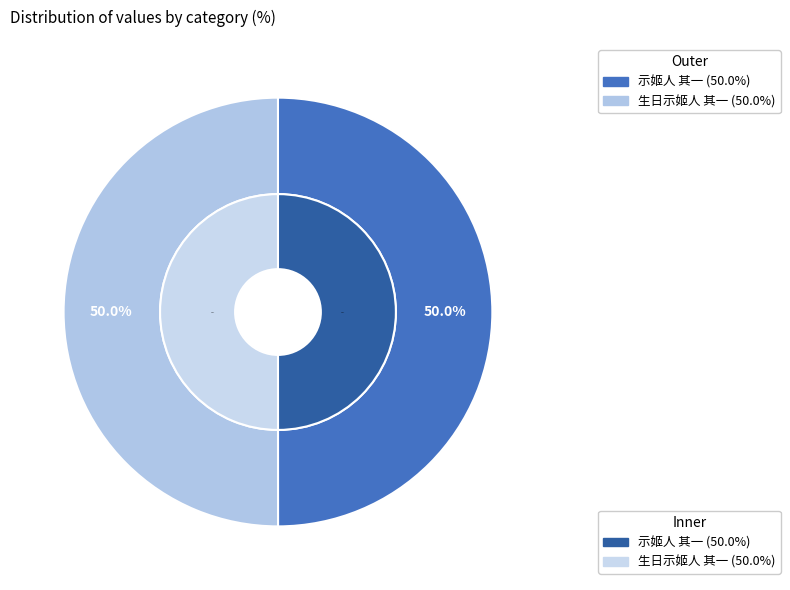

Is there any slice that represents more than half of the pie?

Yes